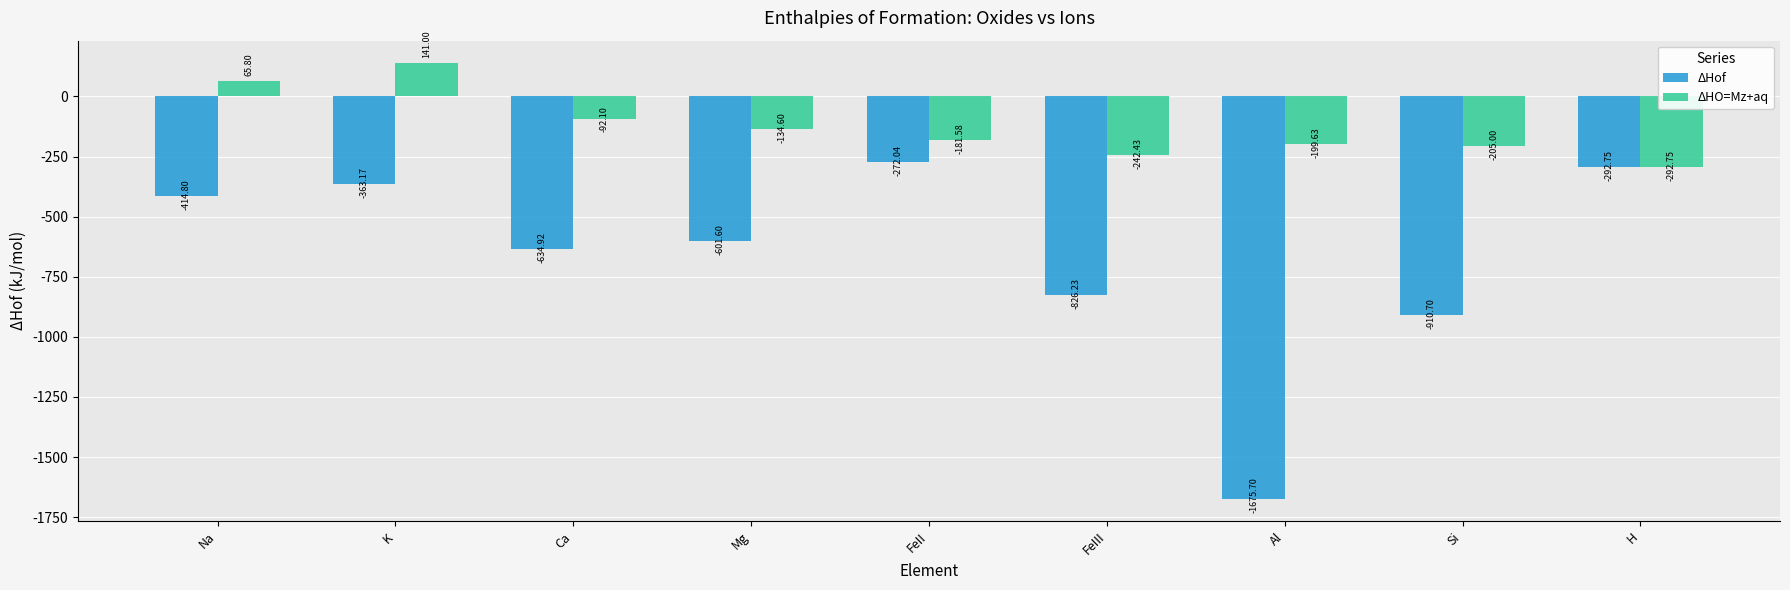

List the labels in order of ΔHO=Mz+aq value, smallest first.

H, FeIII, Si, Al, FeII, Mg, Ca, Na, K